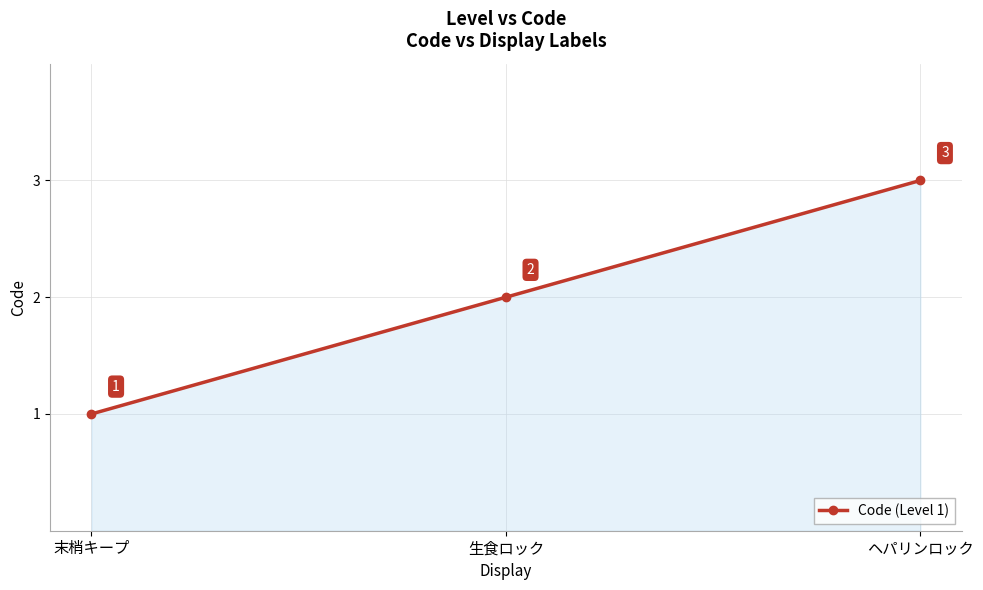

The value at 末梢キープ is 2. True or false?

False